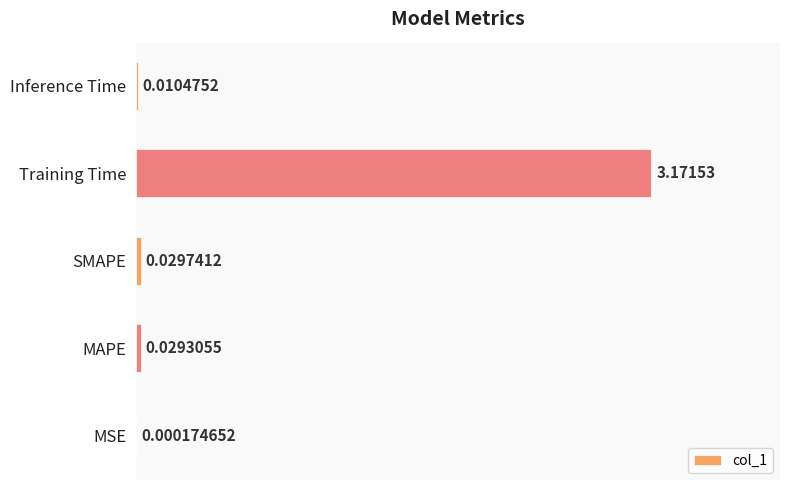

What is the change in value from MAPE to Training Time?

+3.1